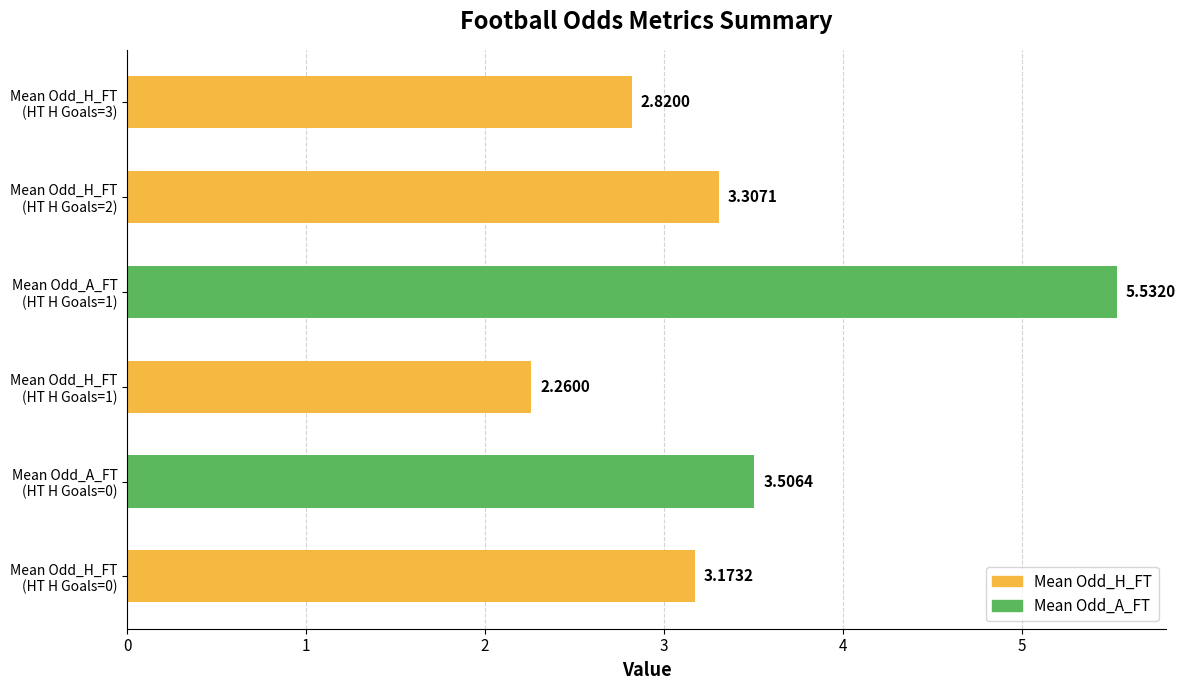

Rank the categories by value from highest to lowest.

Mean Odd_A_FT
(HT H Goals=1), Mean Odd_A_FT
(HT H Goals=0), Mean Odd_H_FT
(HT H Goals=2), Mean Odd_H_FT
(HT H Goals=0), Mean Odd_H_FT
(HT H Goals=3), Mean Odd_H_FT
(HT H Goals=1)